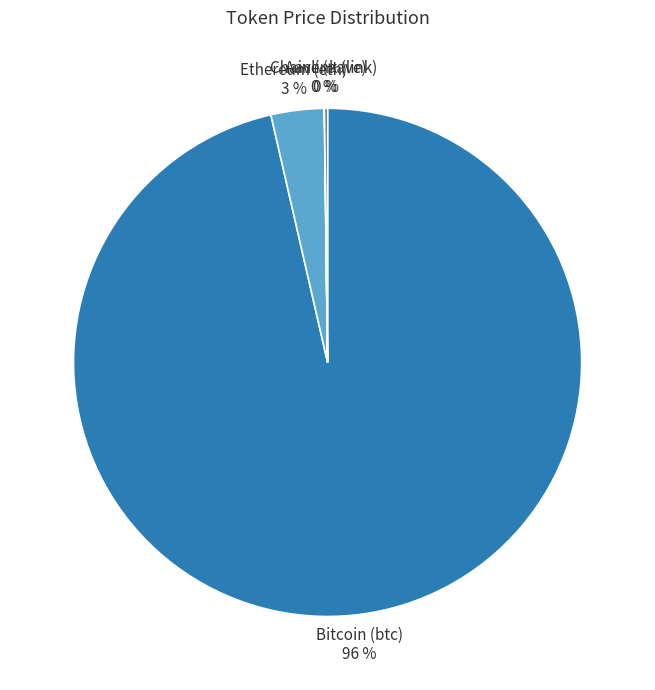

To the nearest percent, what is the average slice percentage?

25%